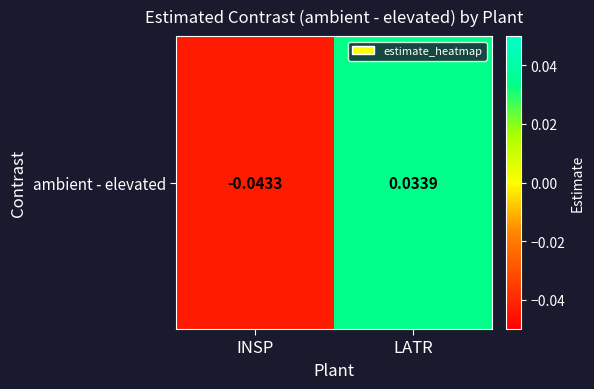

At which label is the value closest to 0?

LATR